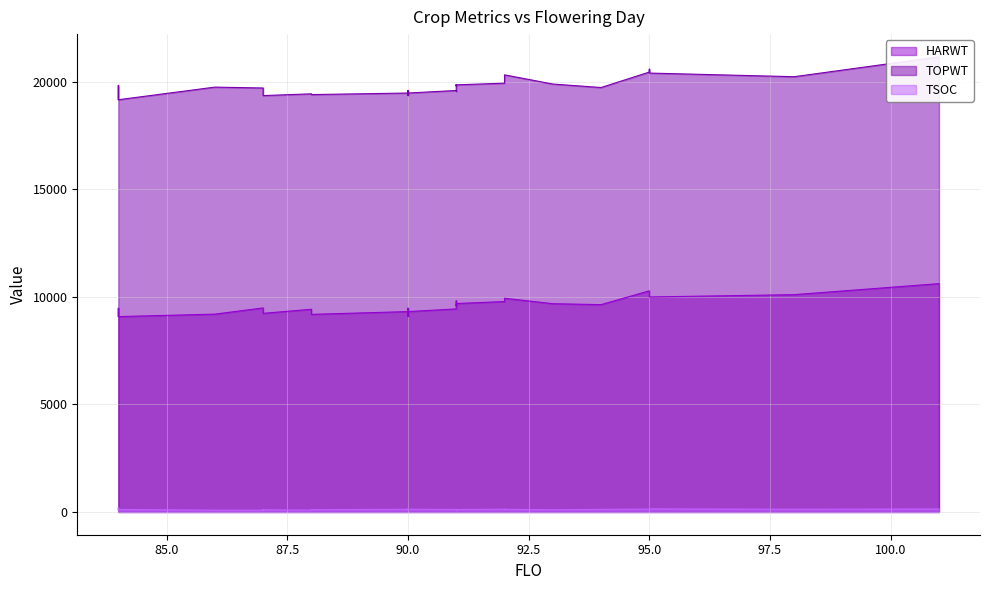

True or false: TSOC and TOPWT intersect in this chart.

False